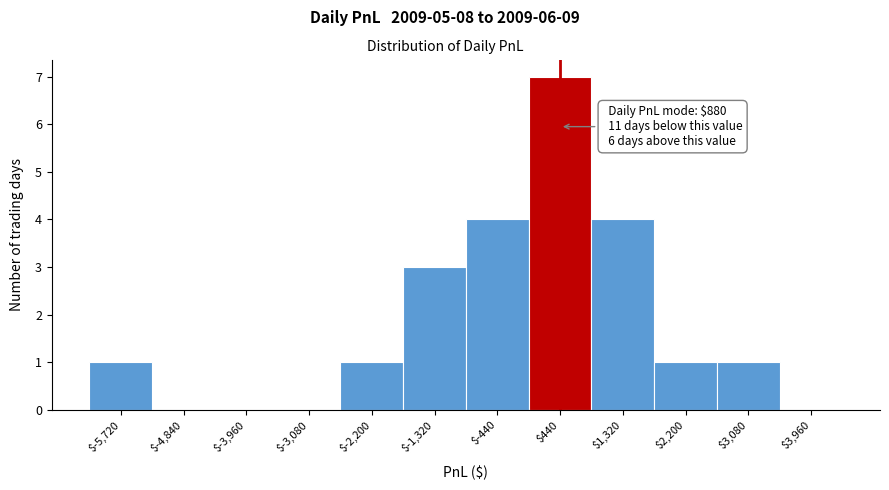

What is the sum of all values?

22